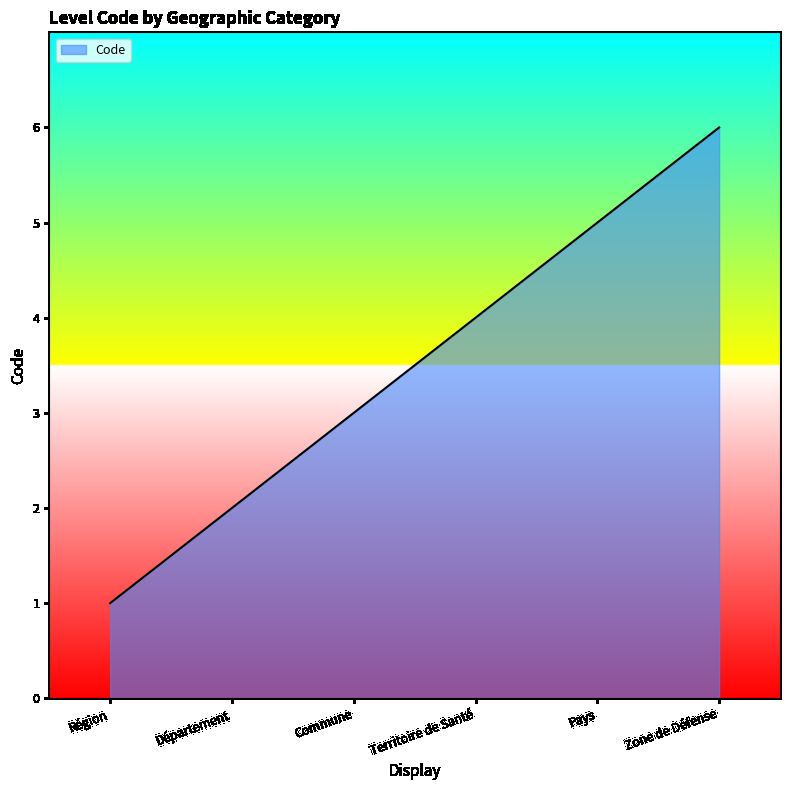

What position from the left is Pays?

5